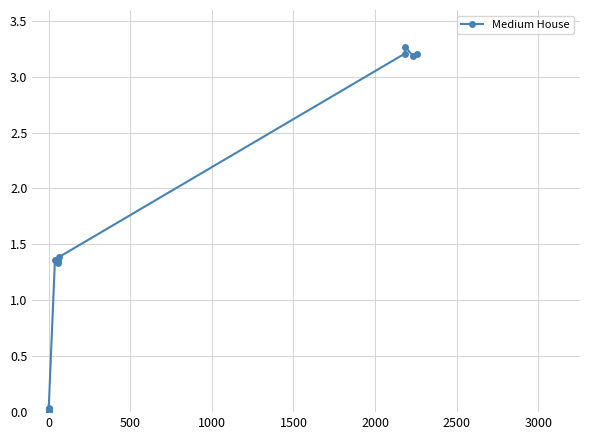

How many series are shown in this chart?

1